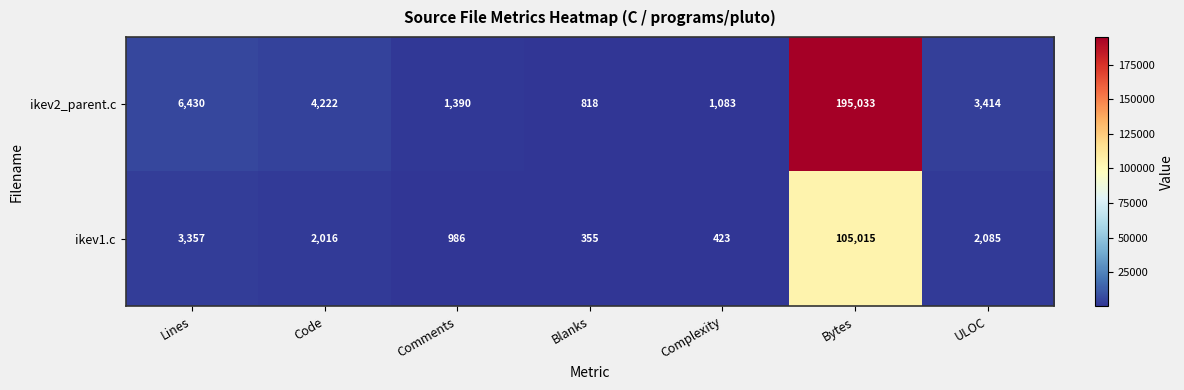

At which category does the chart reach its peak across all series?

Bytes